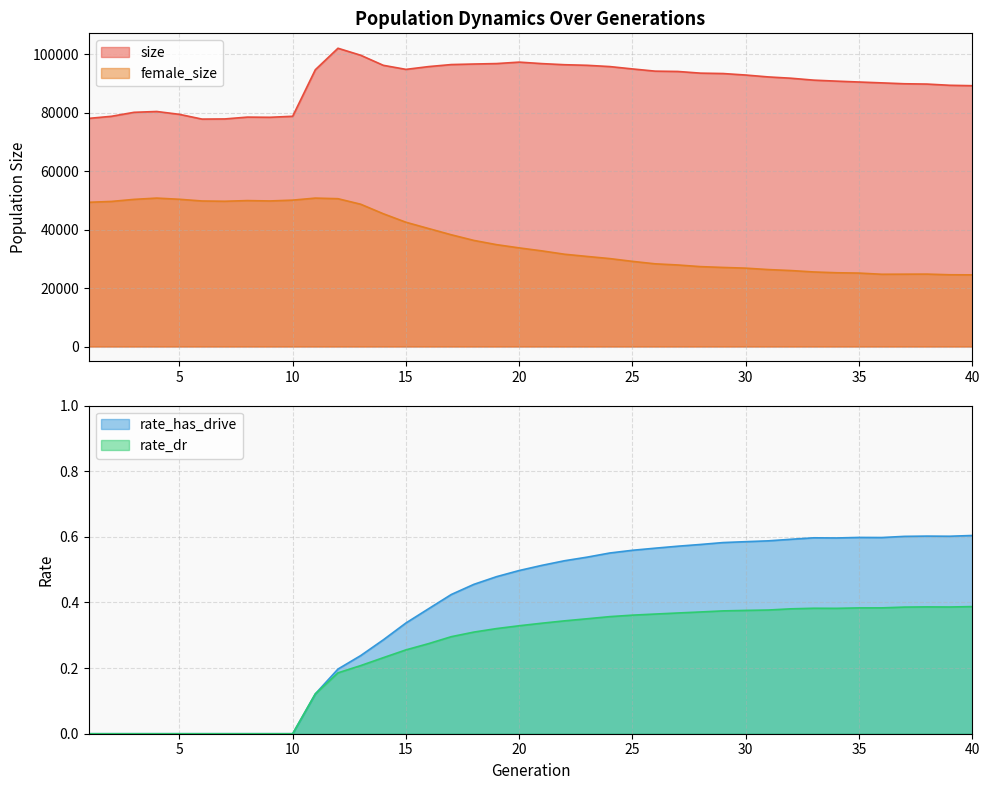

What is the value of the rate_dr point at the 12th from the left?

0.2